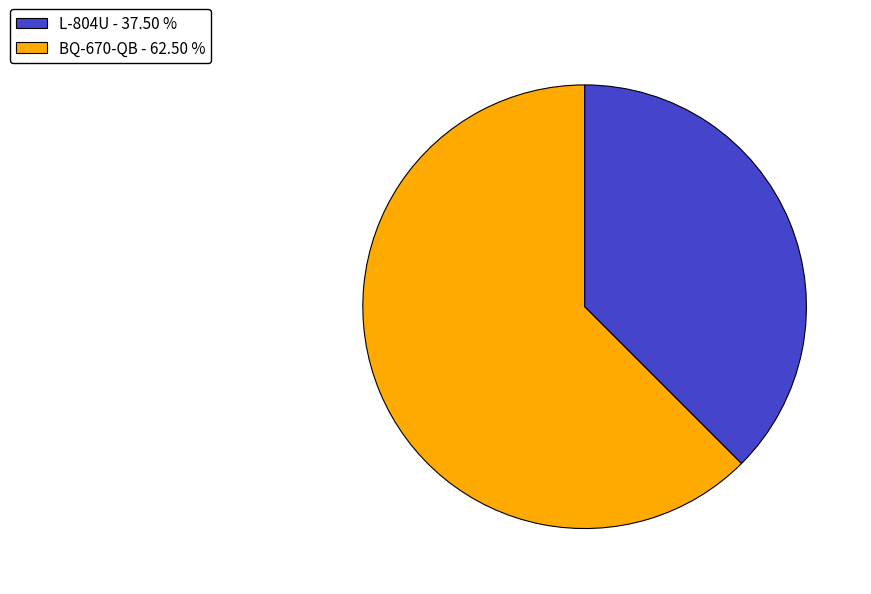

Combined, do L-804U - 37.50 % and BQ-670-QB - 62.50 % account for over 50%?

Yes